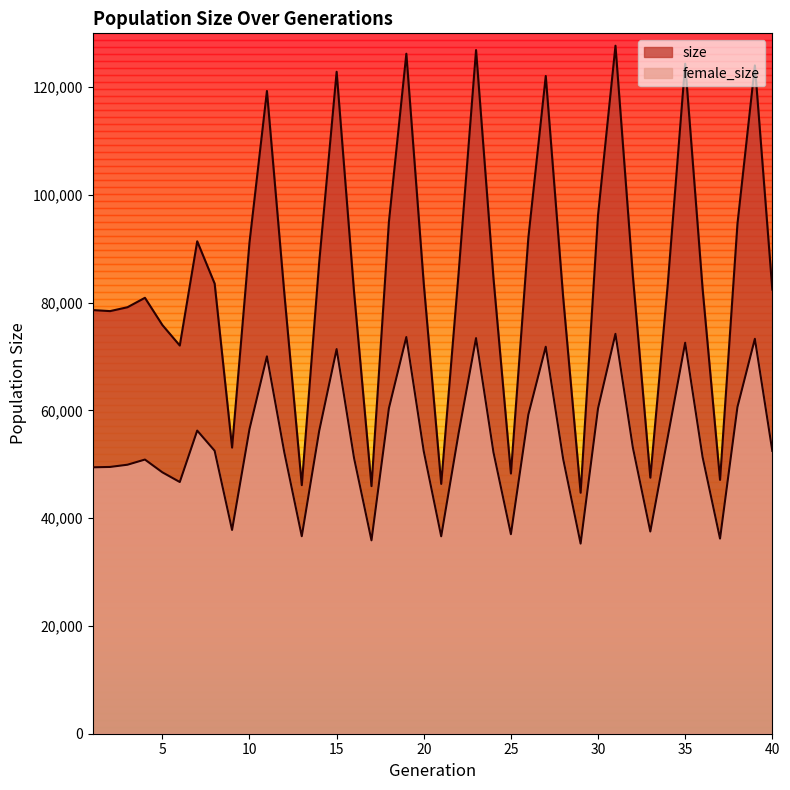

Which series changed the most between 36 and 40?

female_size